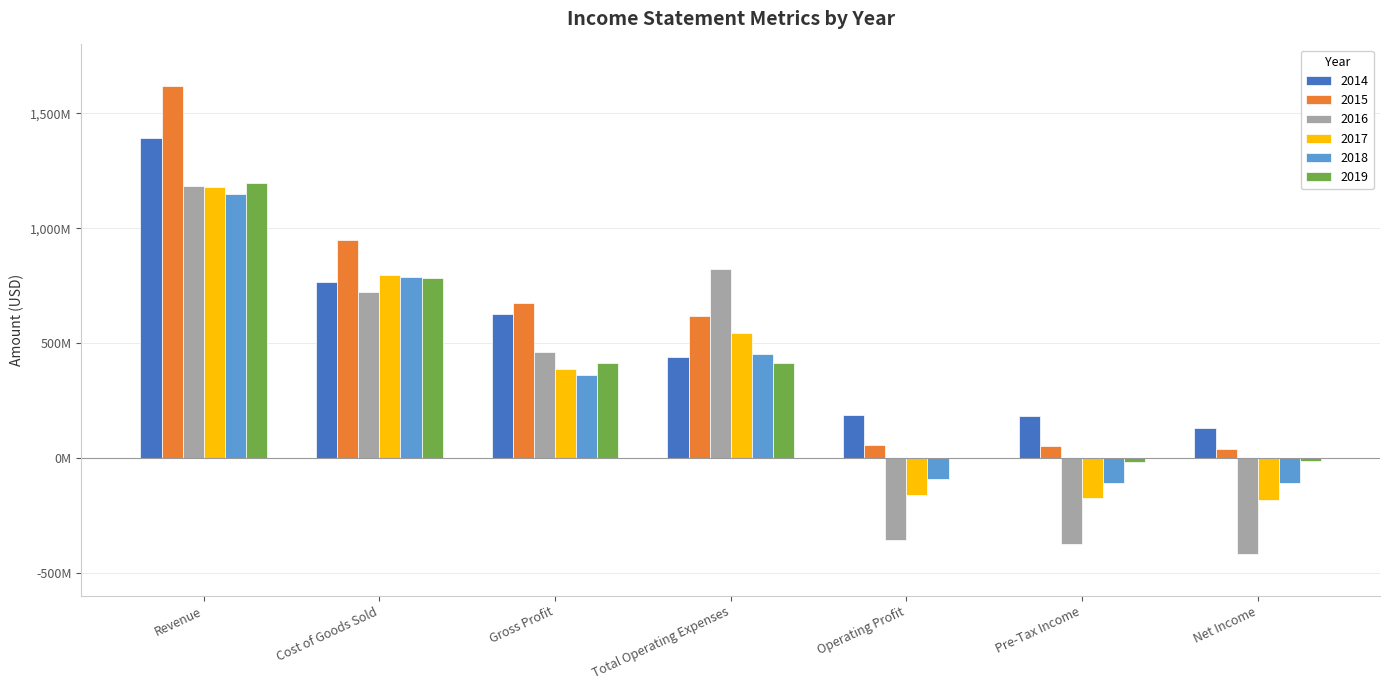

The 2018 series shows 1148337000 at Revenue. True or false?

True